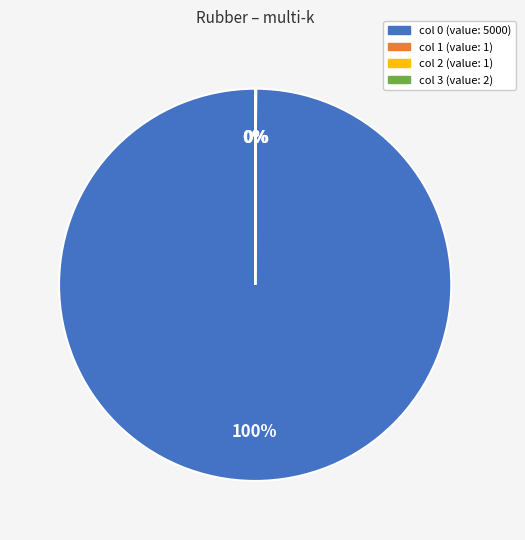

Does any single category account for the majority?

Yes